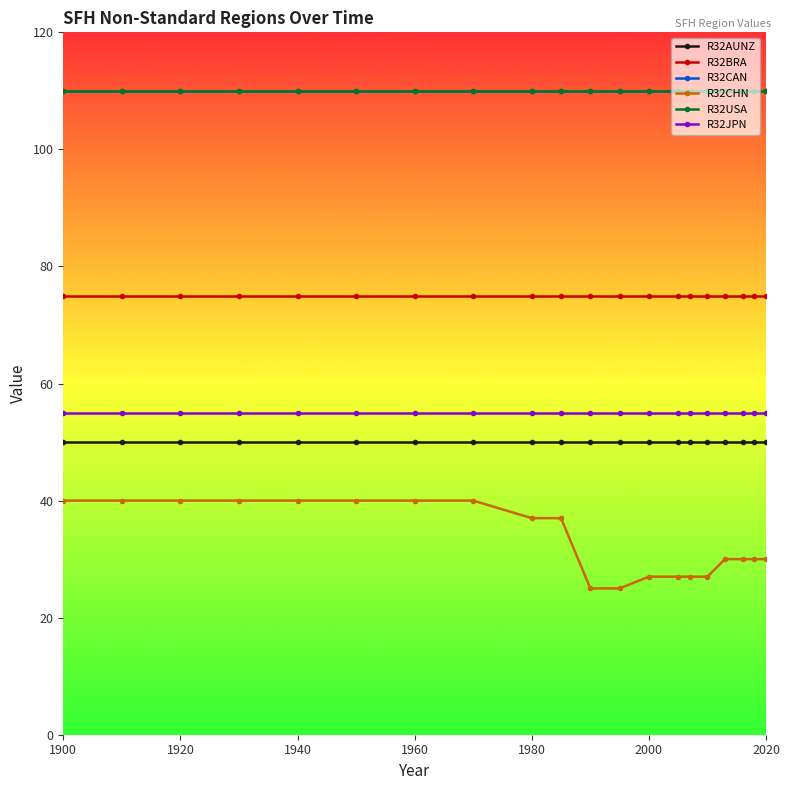

True or false: R32BRA and R32CAN cross at least once.

False